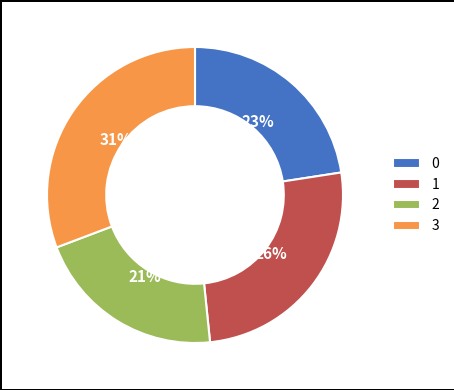

Rank the categories by value from lowest to highest.

2, 0, 1, 3